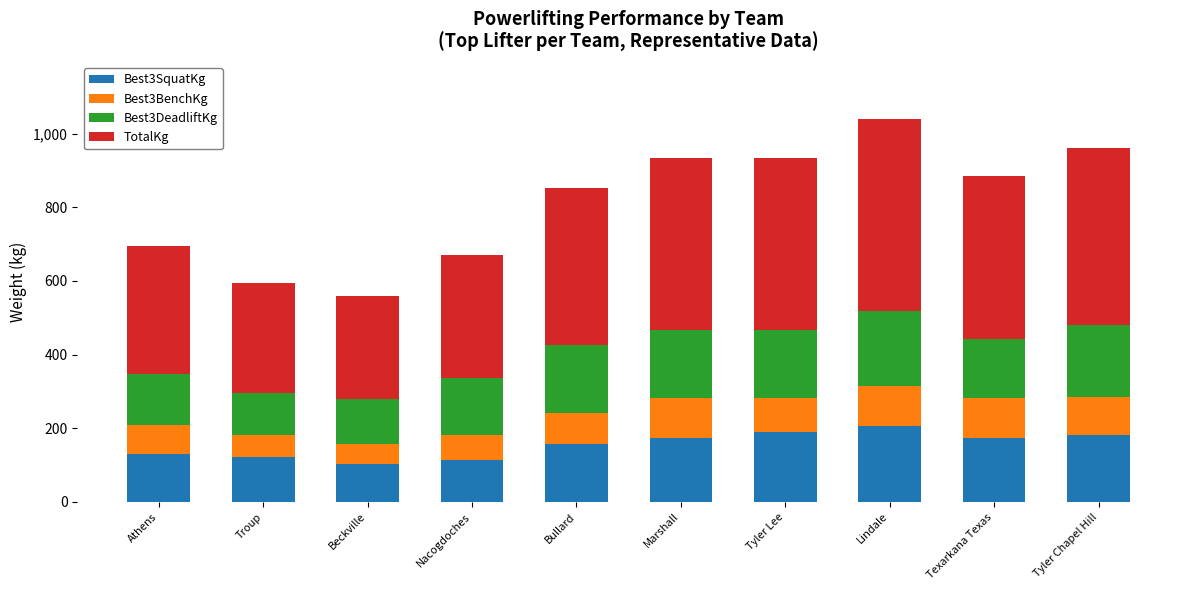

What is the maximum value for Best3SquatKg?

206.4